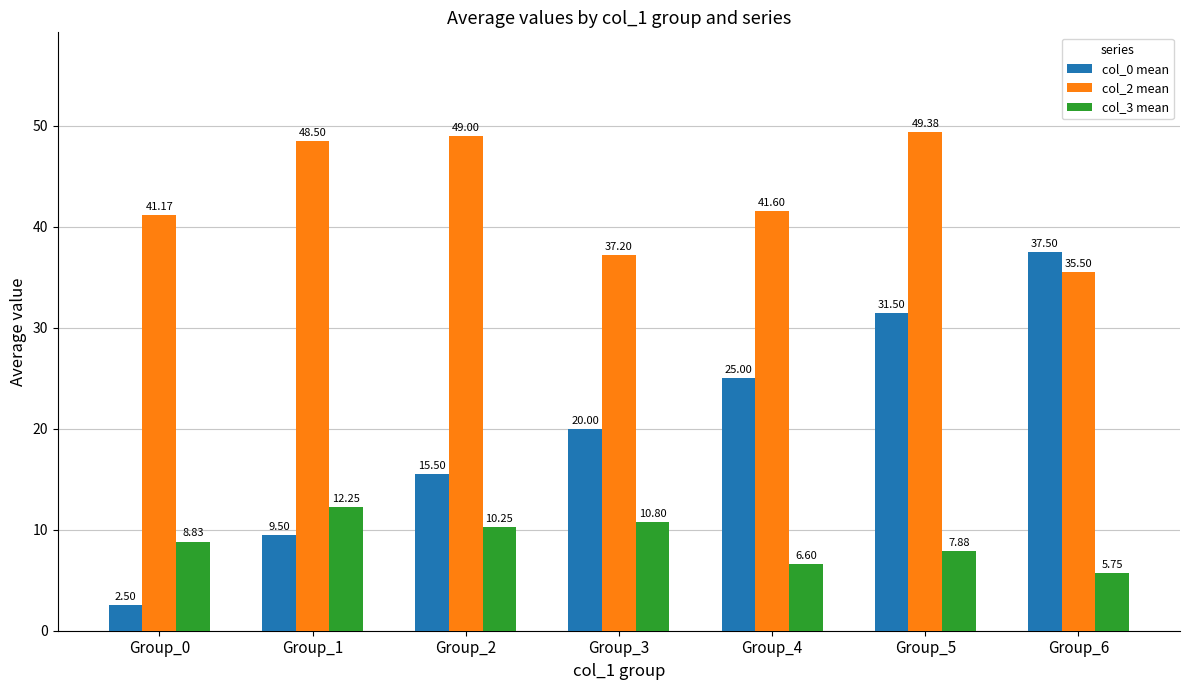

What is the sum of all col_2 mean values?

302.3